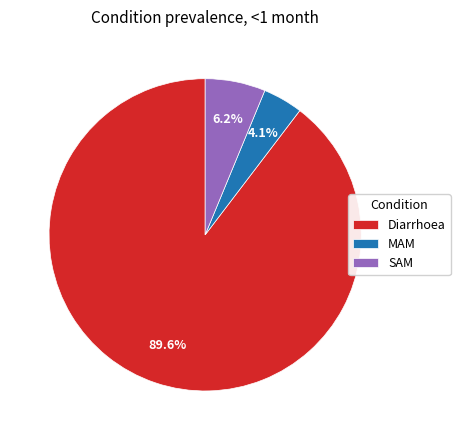

What percentage is NOT represented by MAM?

95.9%